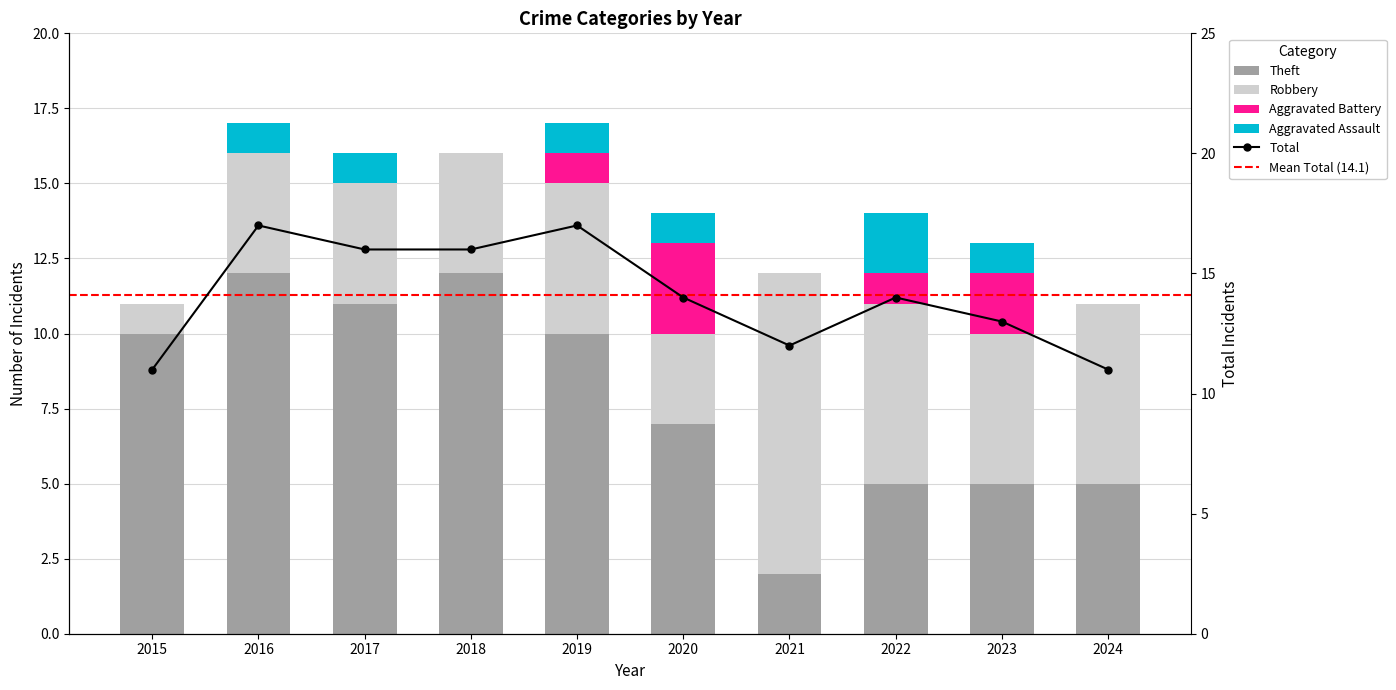

Which series has the largest range (max minus min)?

Theft